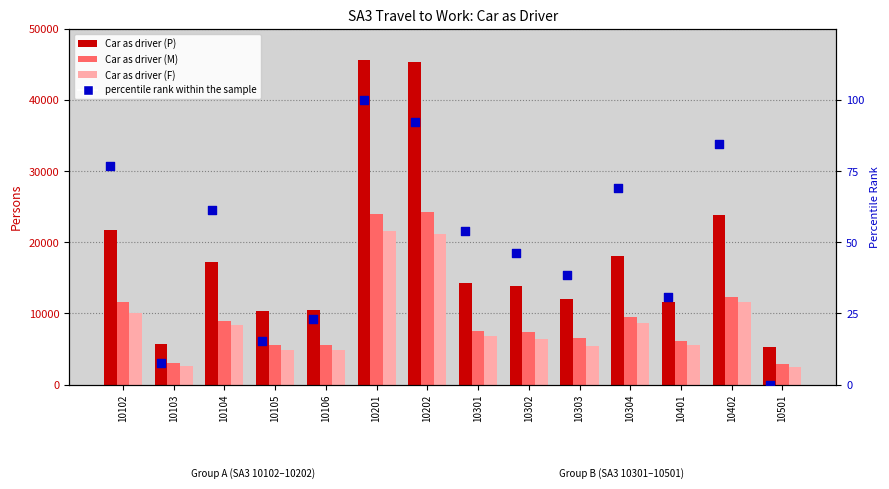

What is the total value across all series at 10106?

20869.1